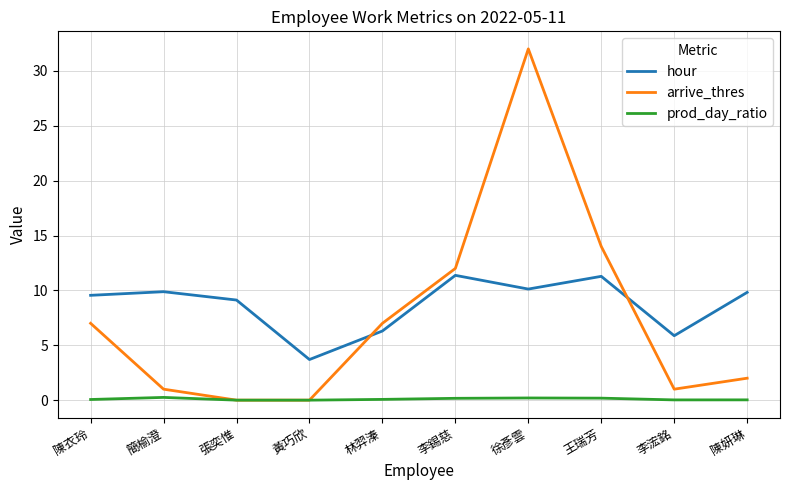

At how many categories does at least one series exceed 22?

1